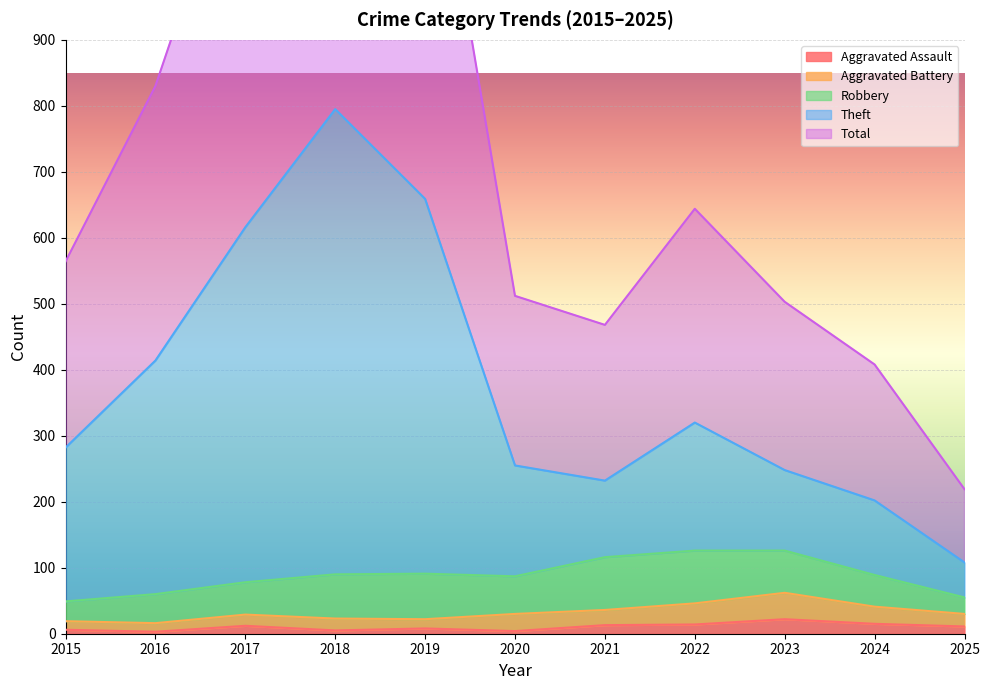

Is it true that Aggravated Assault equals 5 at 2018?

True